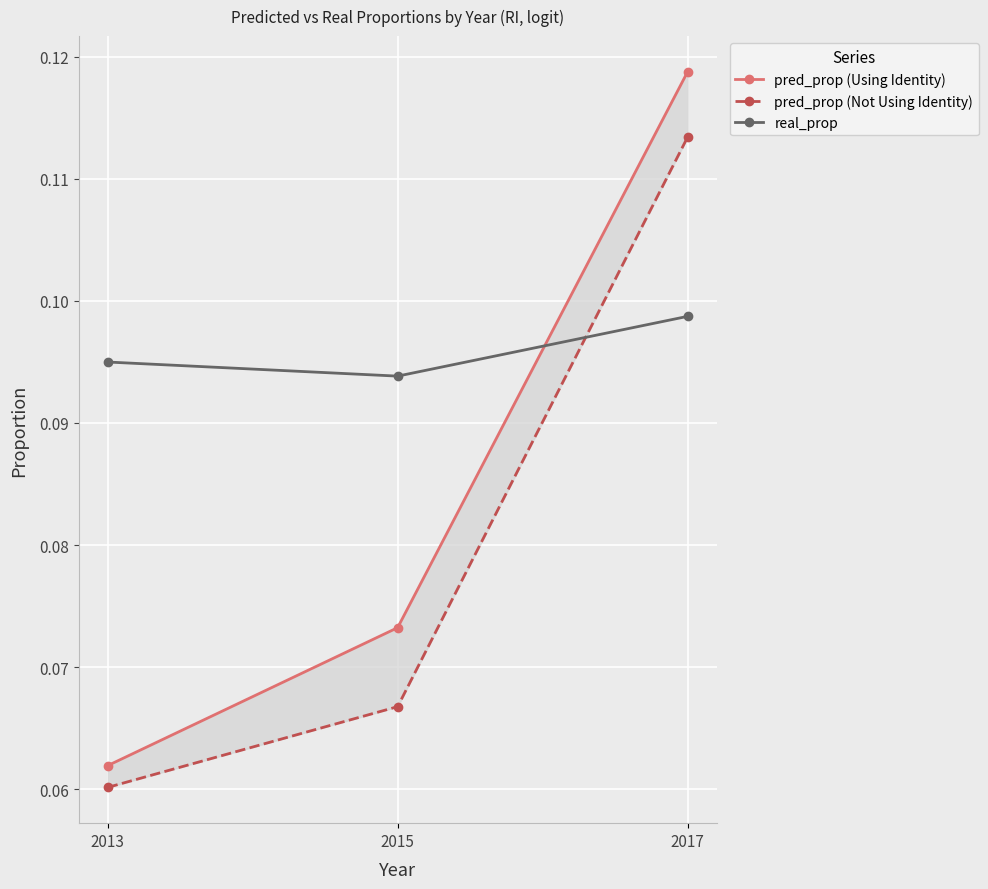

What is the value of the pred_prop (Using Identity) point at the 2nd from the left?

0.1